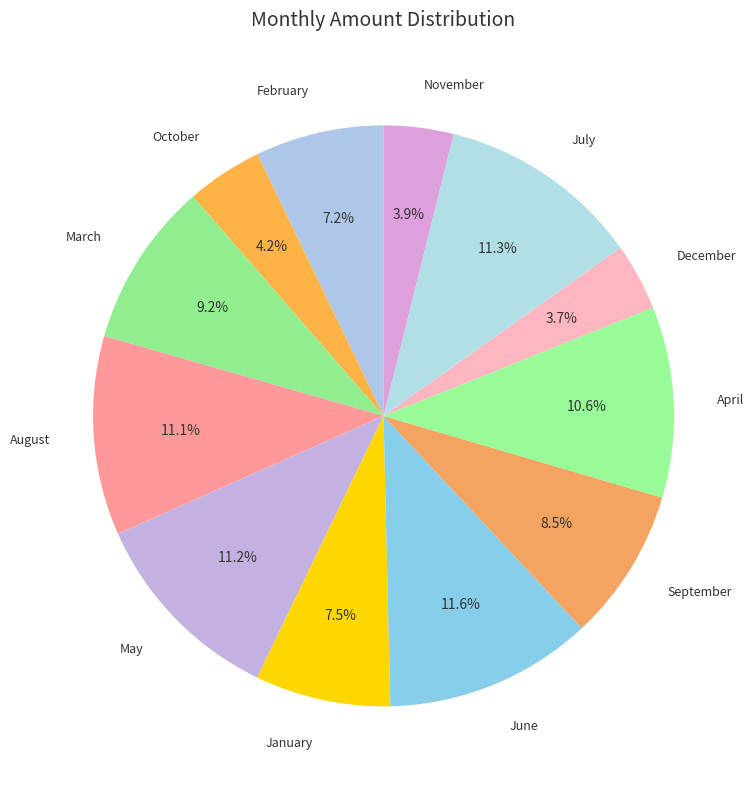

How many slices are in this pie chart?

12